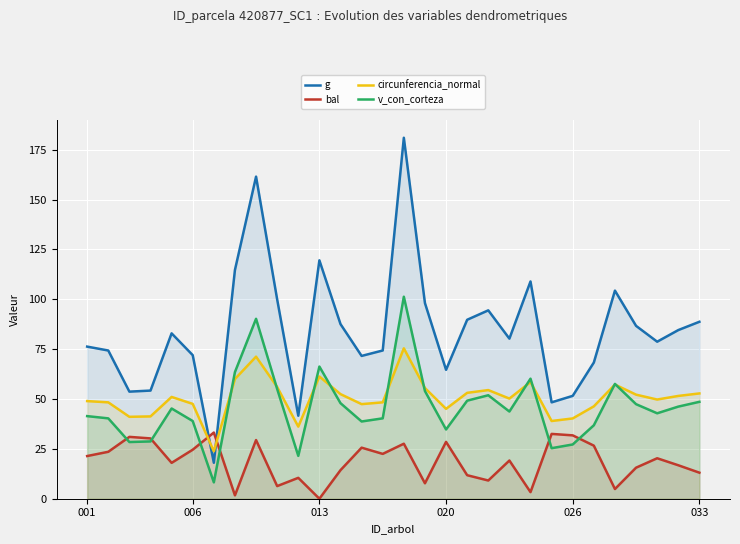

Which series has the largest total across all categories?

g